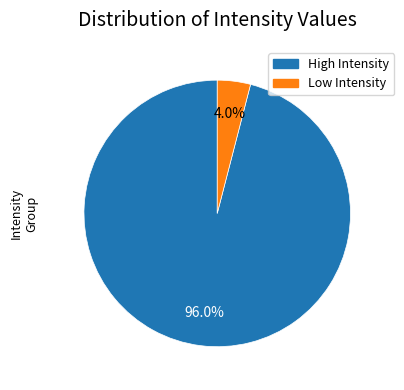

Does any single category account for the majority?

Yes